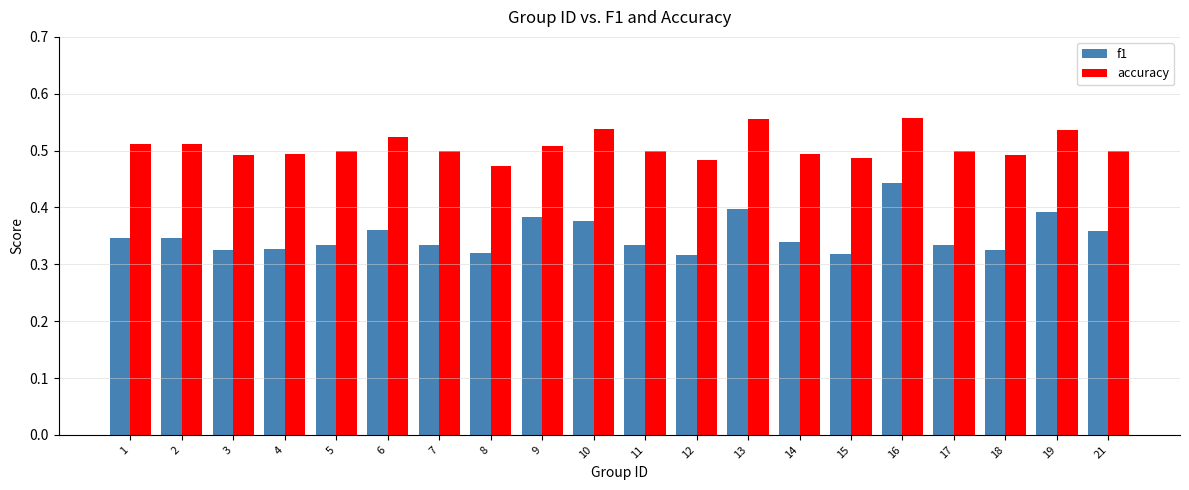

Which series has the largest range (max minus min)?

f1